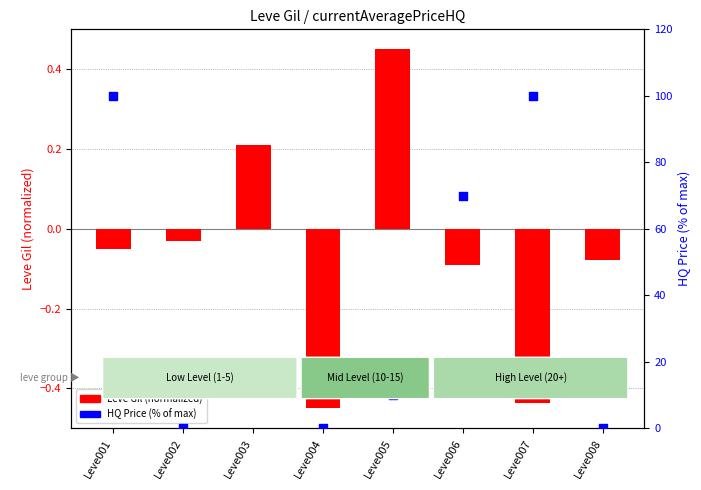

Is the value of Leve Gil (normalized) at Leve007 greater than the value of currentAveragePriceHQ (%) at Leve006?

No